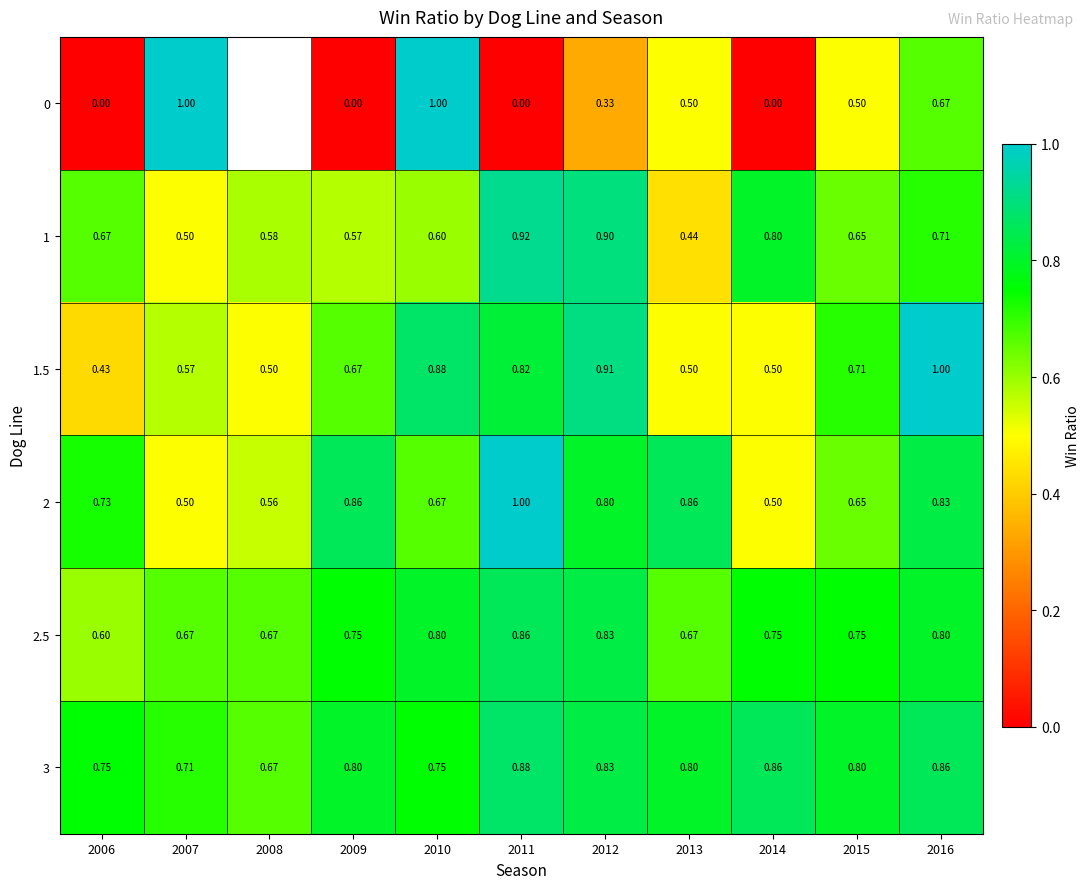

What is the highest value of the 2.5 series?

0.9